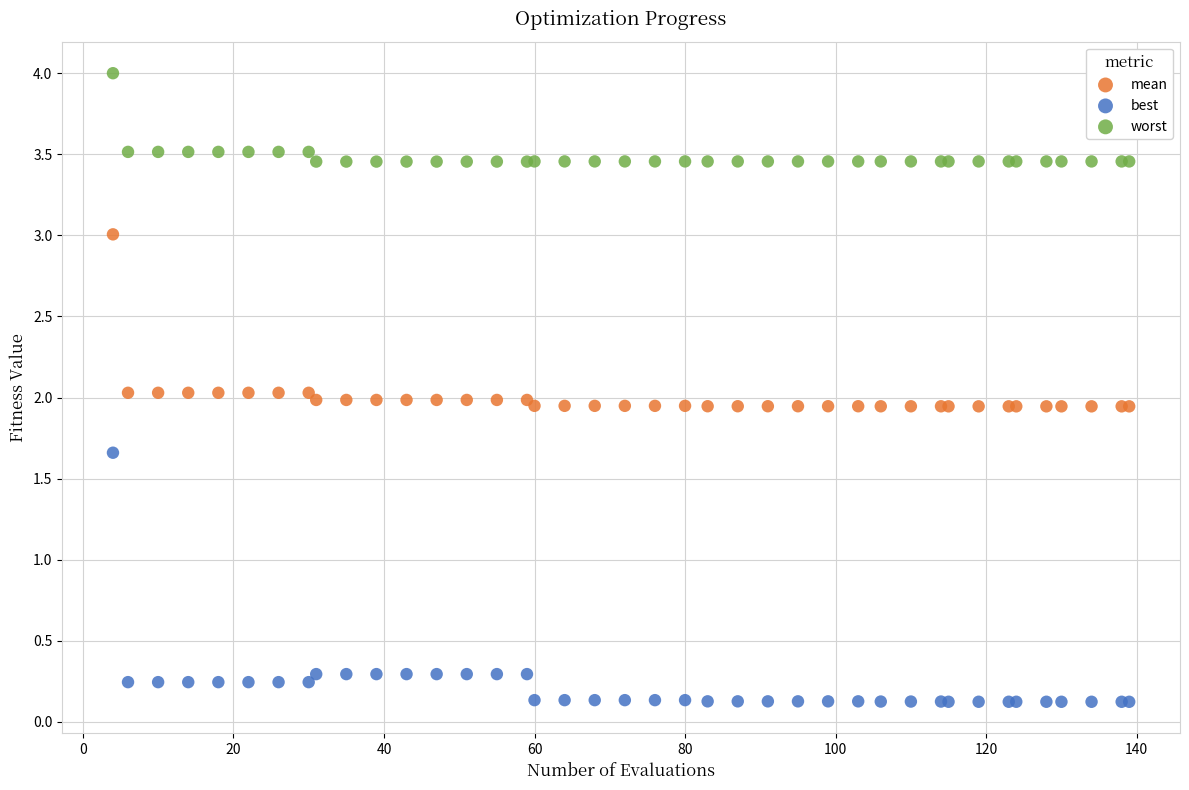

What are all the series names shown in the legend?

mean, best, worst